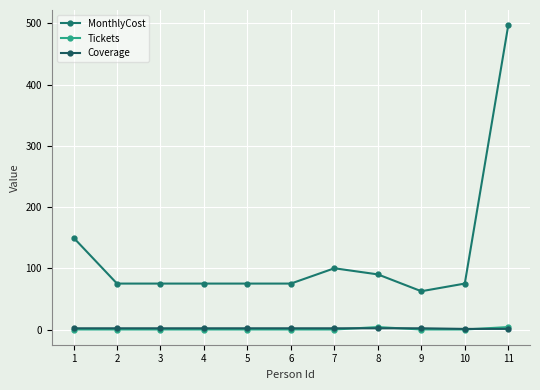

At how many categories does at least one series exceed 412?

1